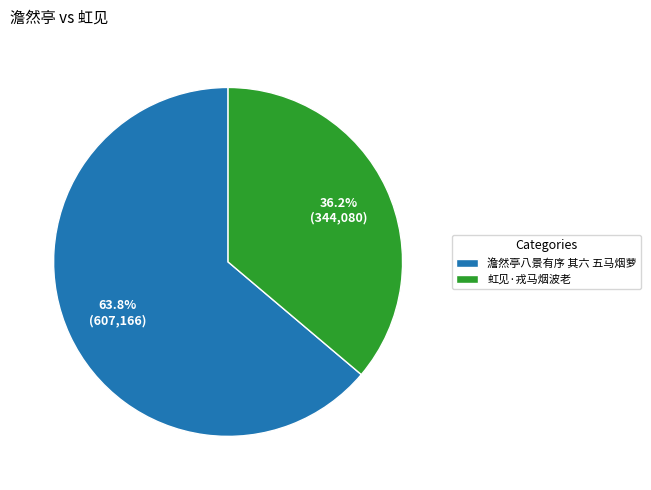

To the nearest percent, what is the combined percentage of 澹然亭八景有序 其六 五马烟萝 and 虹见·戎马烟波老?

100%